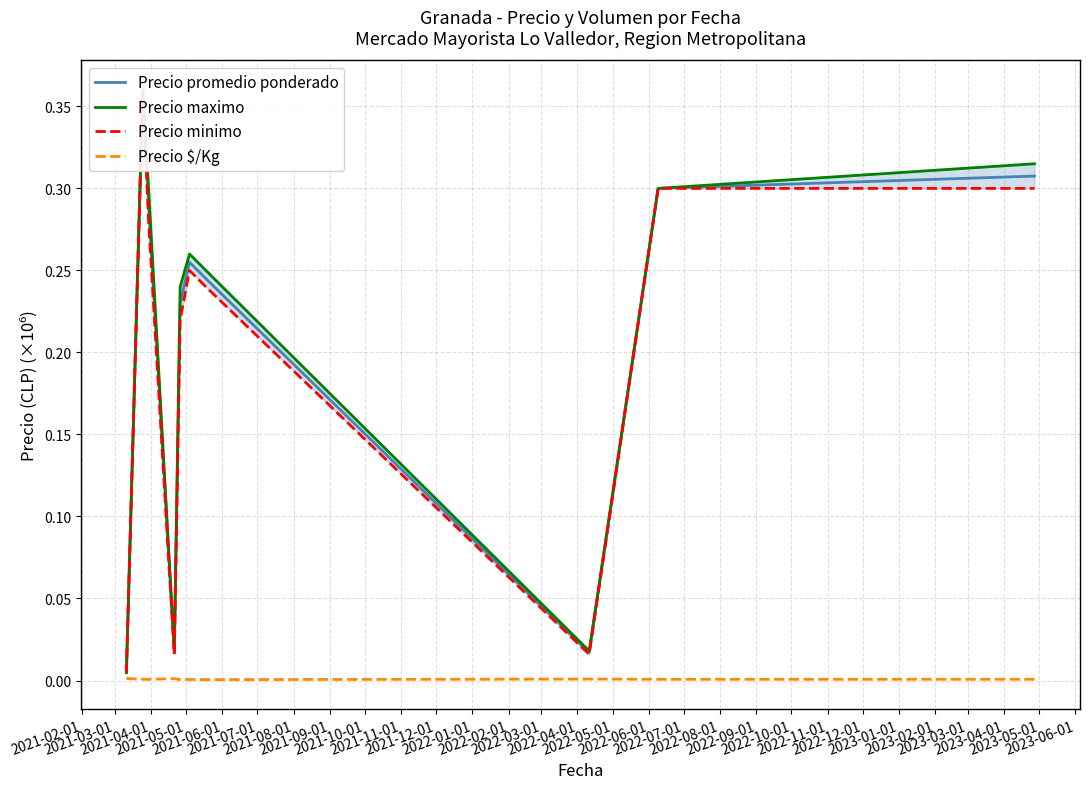

How many series are shown in this chart?

4